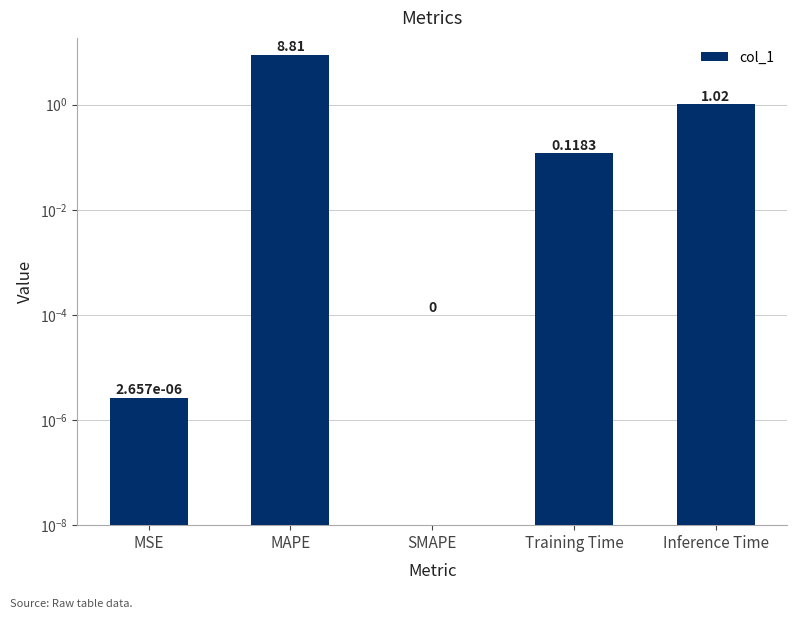

List the labels in order of value, largest first.

MAPE, Inference Time, Training Time, MSE, SMAPE